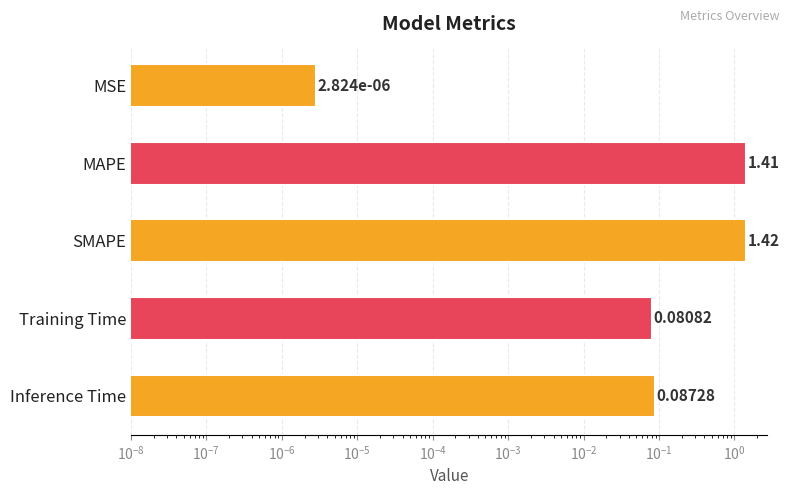

How many data points does each series have?

5